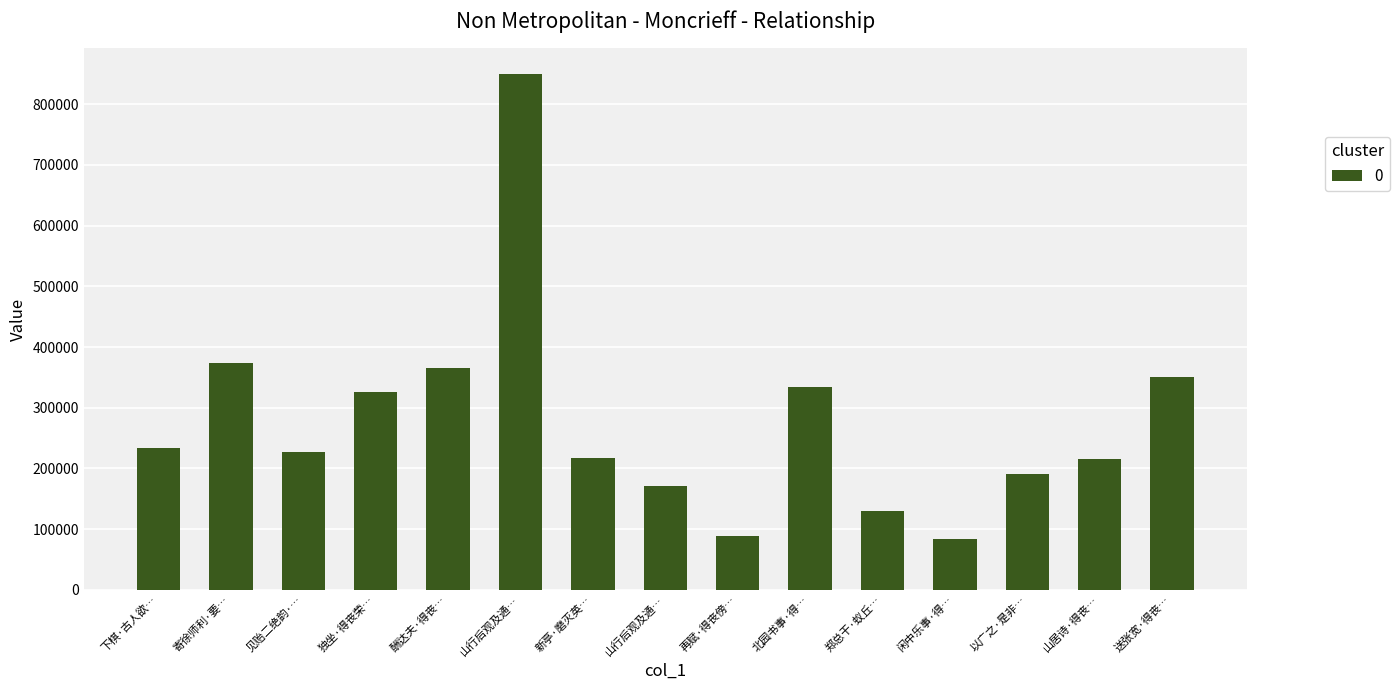

Rank the categories by value from lowest to highest.

闲中乐事·得…, 再赋·得丧傍…, 郑总干·蚁丘…, 山行后观及通…, 以广之·是非…, 山居诗·得丧…, 新亭·磨灭英…, 见贻二绝韵·…, 下棋·古人欲…, 独坐·得丧荣…, 北园书事·得…, 送张宽·得丧…, 酬达夫·得丧…, 寄徐师利·要…, 山行后观及通…